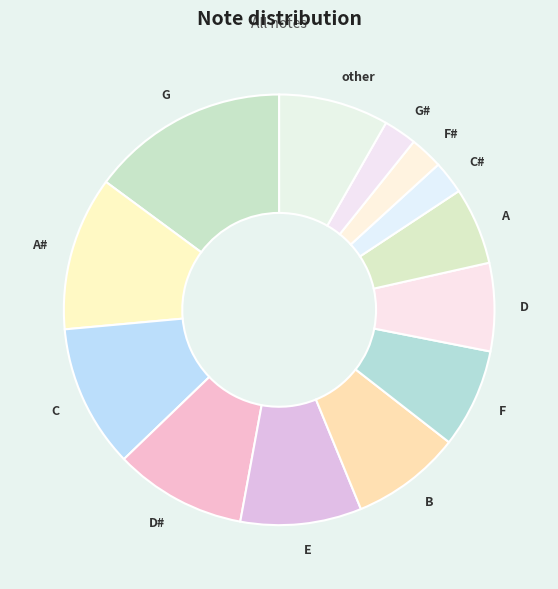

Which slice is the largest?

G